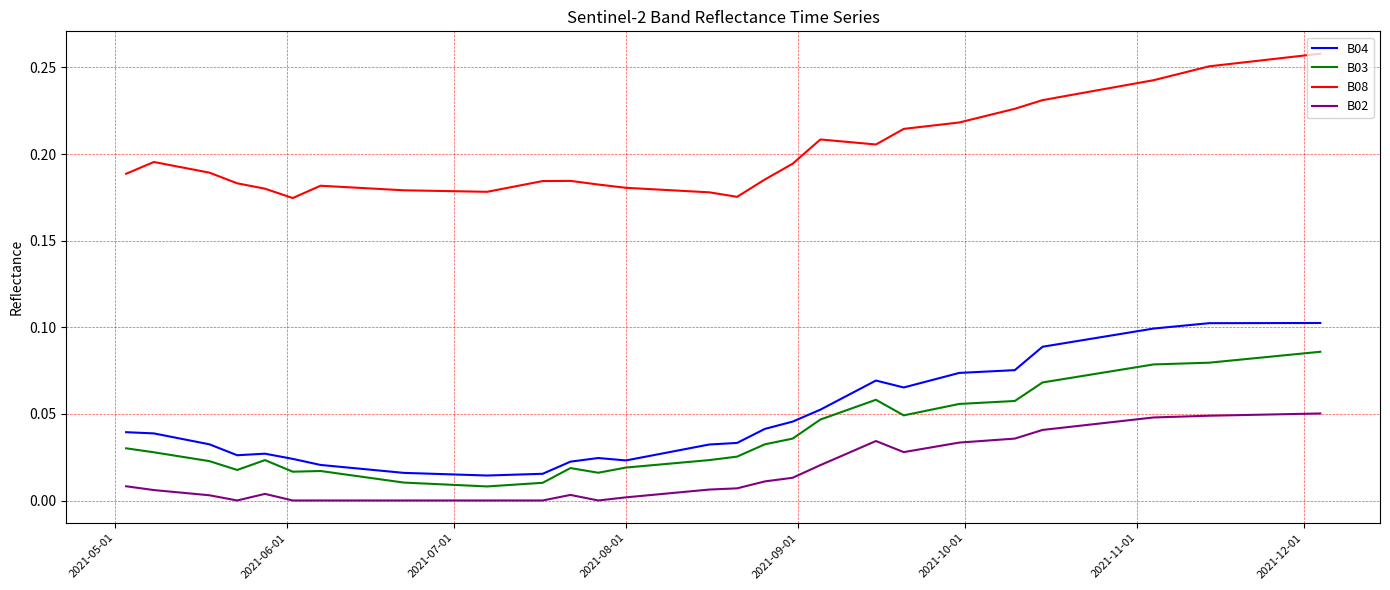

True or false: B04 and B02 cross at least once.

False